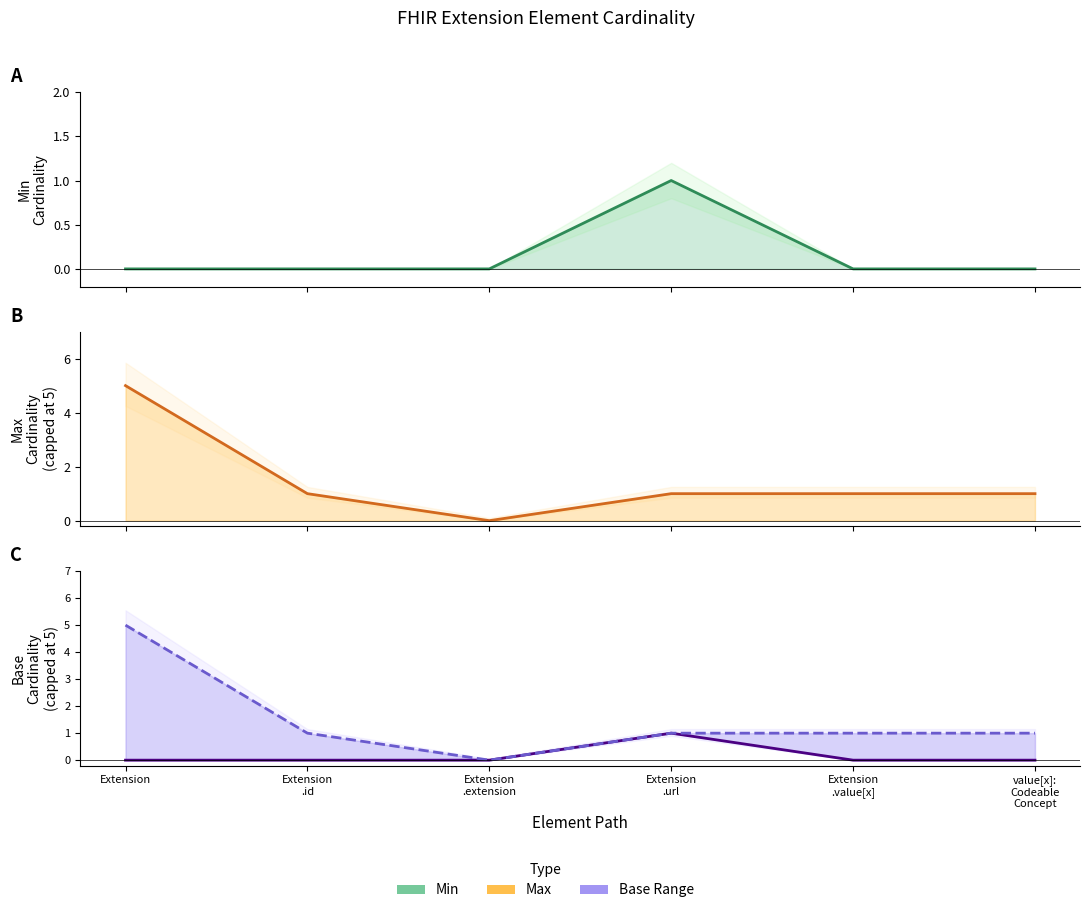

What is the difference between the Base Max values at value[x]:
Codeable
Concept and Extension?

4